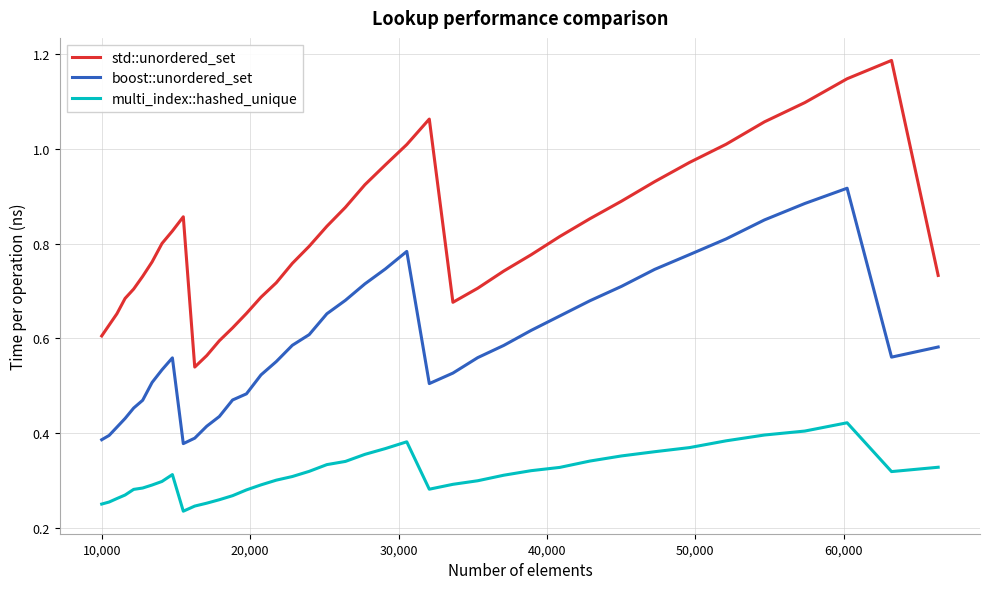

What are all the series names shown in the legend?

std::unordered_set, boost::unordered_set, multi_index::hashed_unique